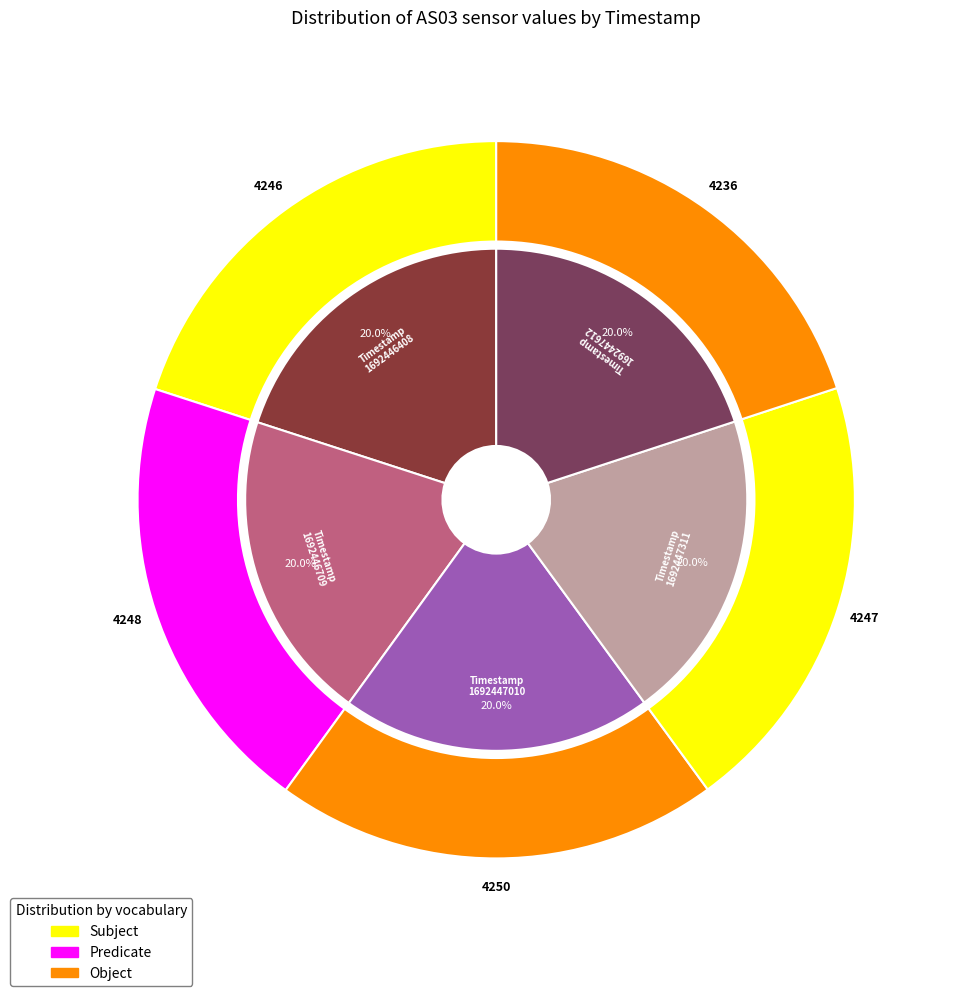

Which slice is the smallest?

1692447612